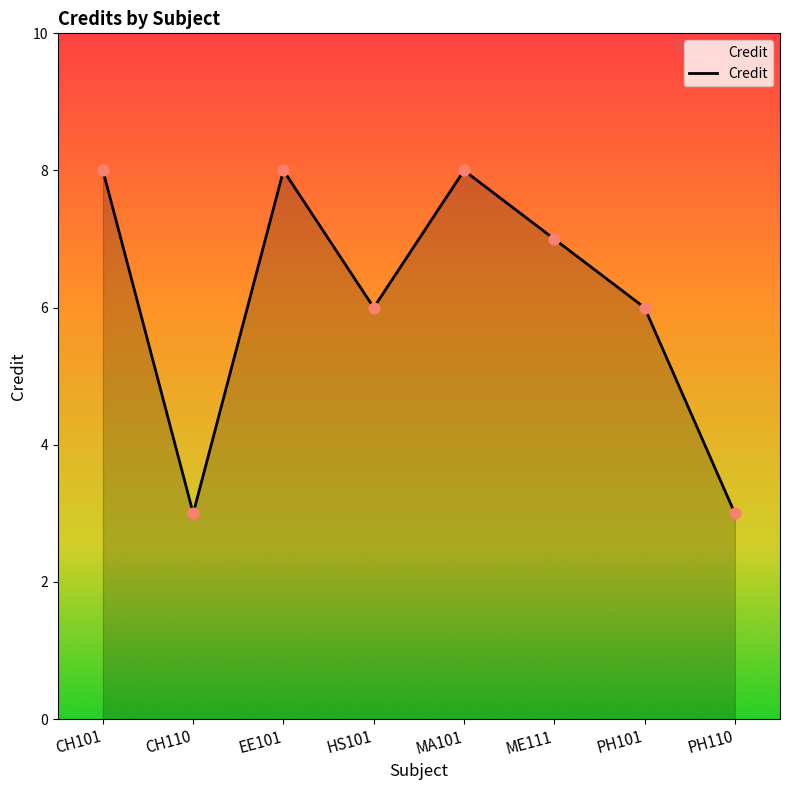

What is the change in value from CH101 to CH110?

-5